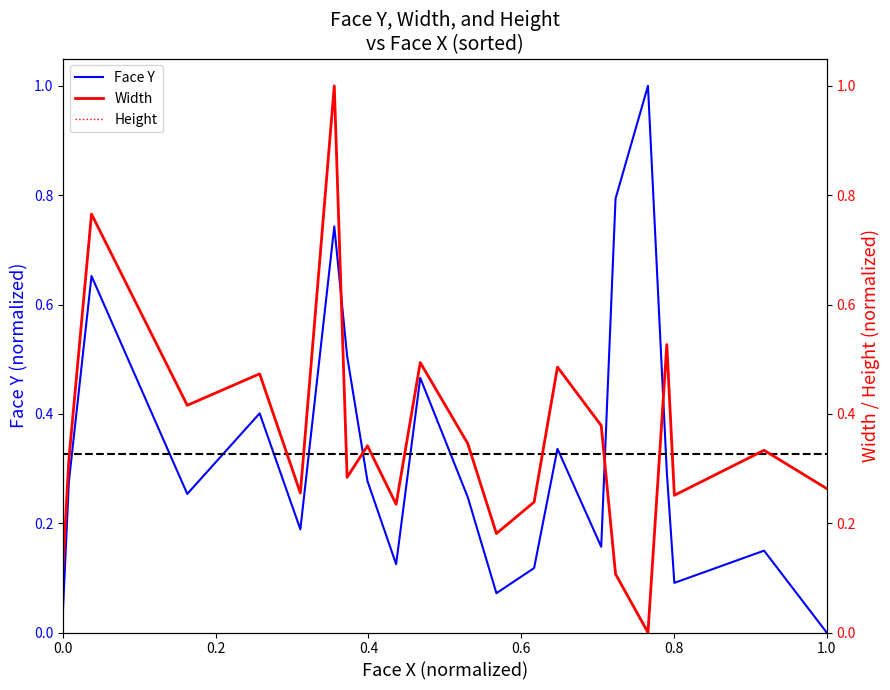

At which label does Face Y reach its minimum?

1.0